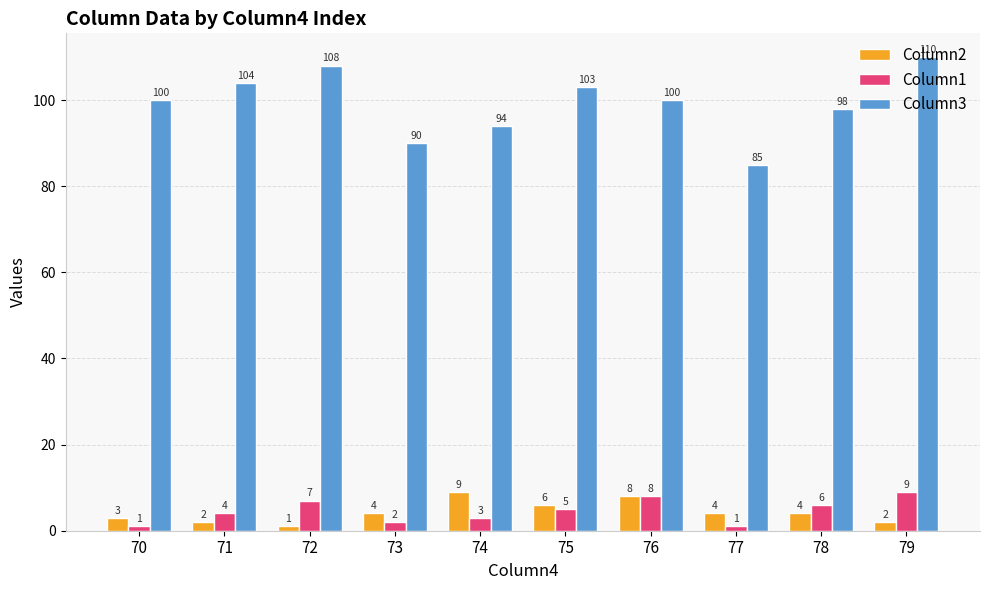

Count the Column1 values in the range 2 to 7.

6